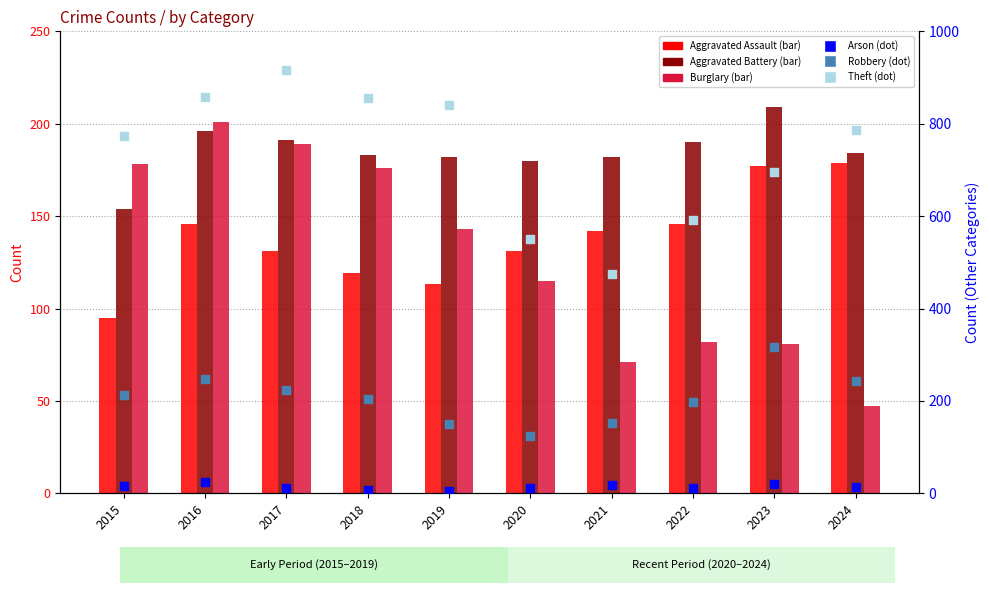

Is the value of Robbery at 2017 greater than the value of Burglary at 2019?

Yes